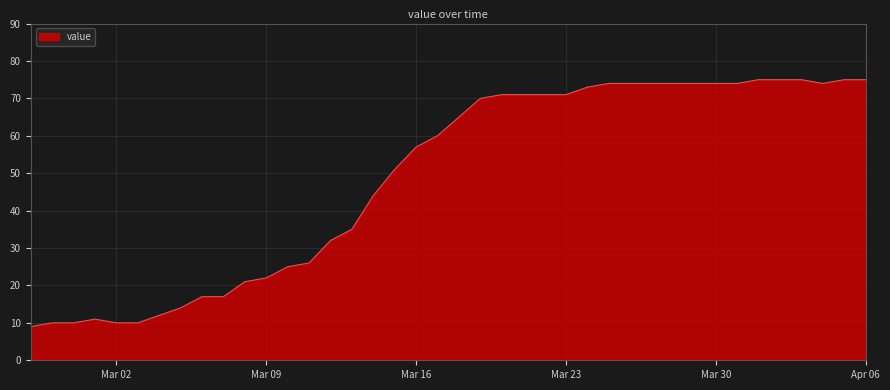

Reading left to right, list all the values displayed in this chart.

9	10	10	11	10	10	12	14	17	17	21	22	25	26	32	35	44	51	57	60	65	70	71	71	71	71	73	74	74	74	74	74	74	74	75	75	75	74	75	75